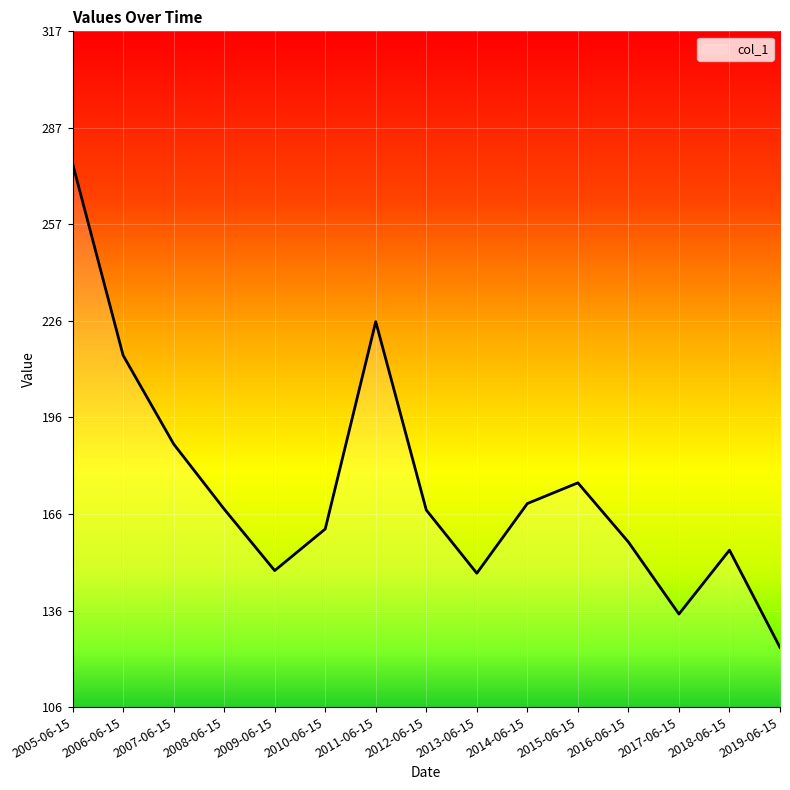

Between 2015-06-15 and 2007-06-15, which is larger?

2007-06-15